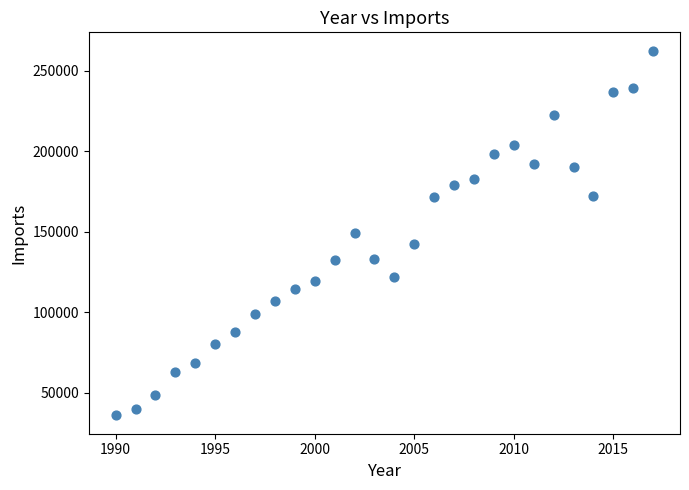

What is the range of X values (max minus min)?

27.0